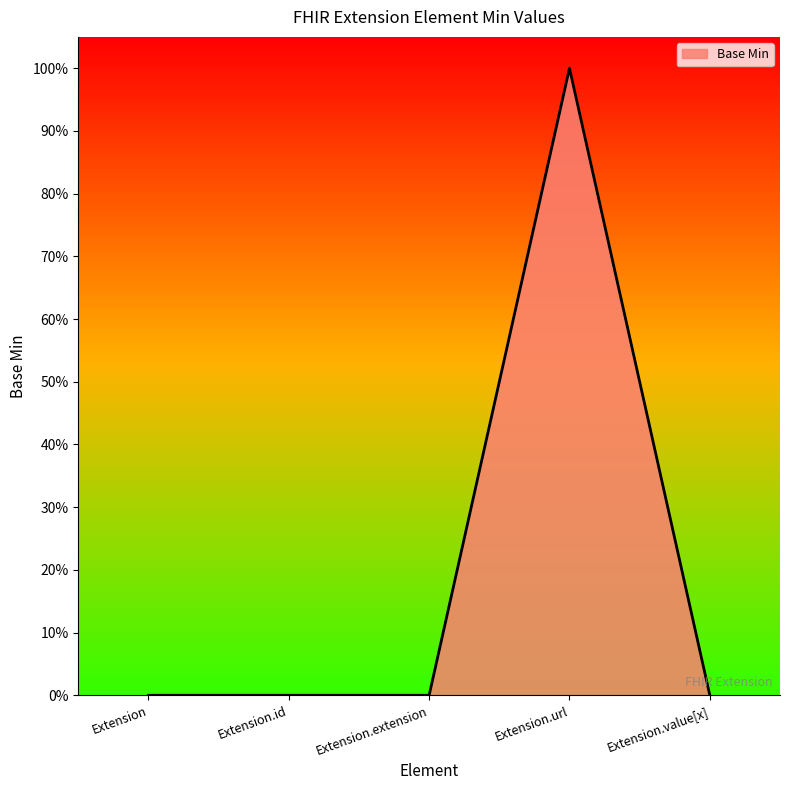

List the labels in order of value, smallest first.

Extension, Extension.id, Extension.extension, Extension.value[x], Extension.url